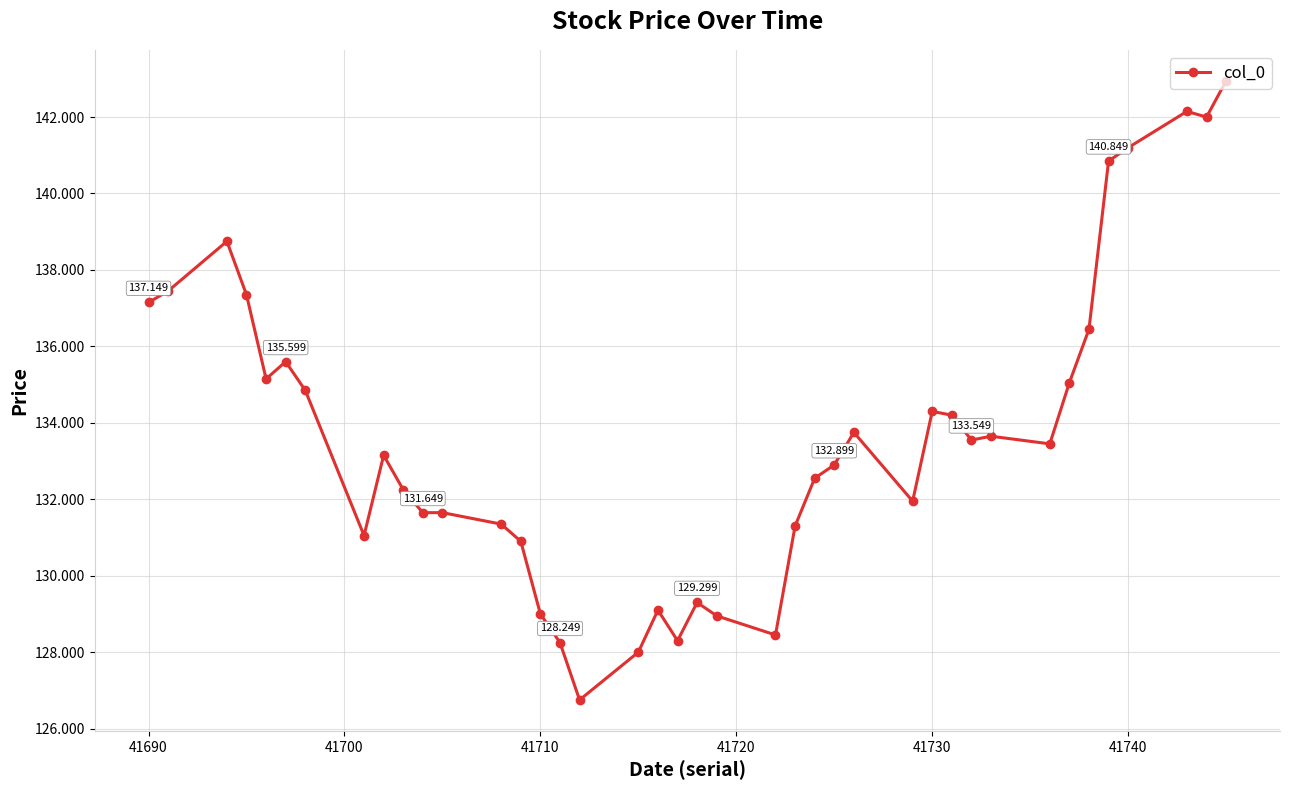

True or false: the data has more than 1 interior local peaks.

True